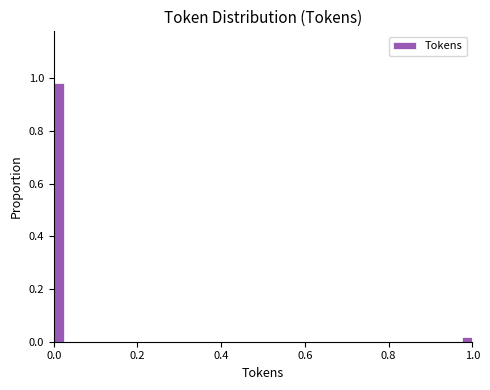

Read against the x-axis, roughly where is the centre of the tallest bar?

0.02